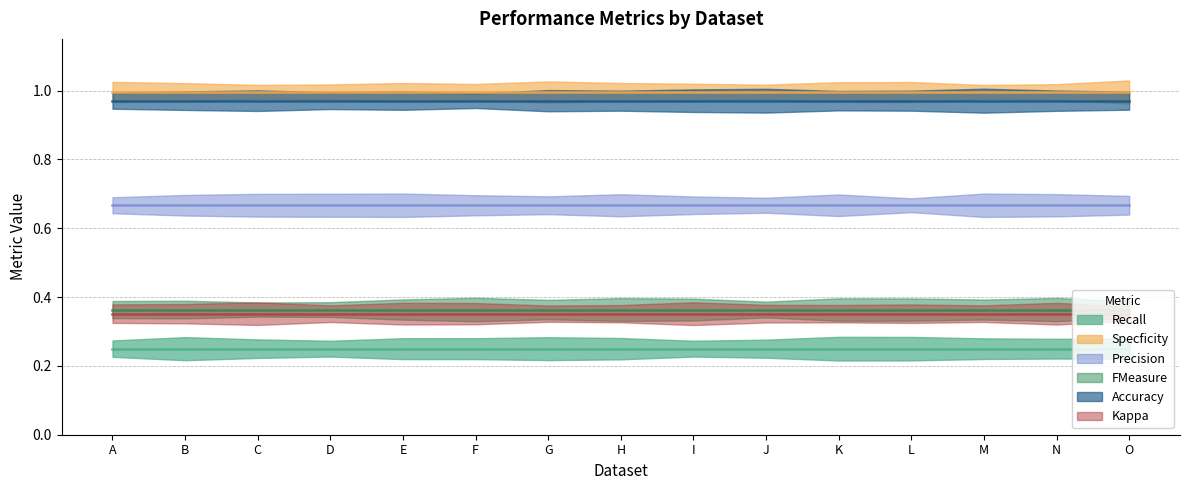

What is the total value across all series at F?

3.6